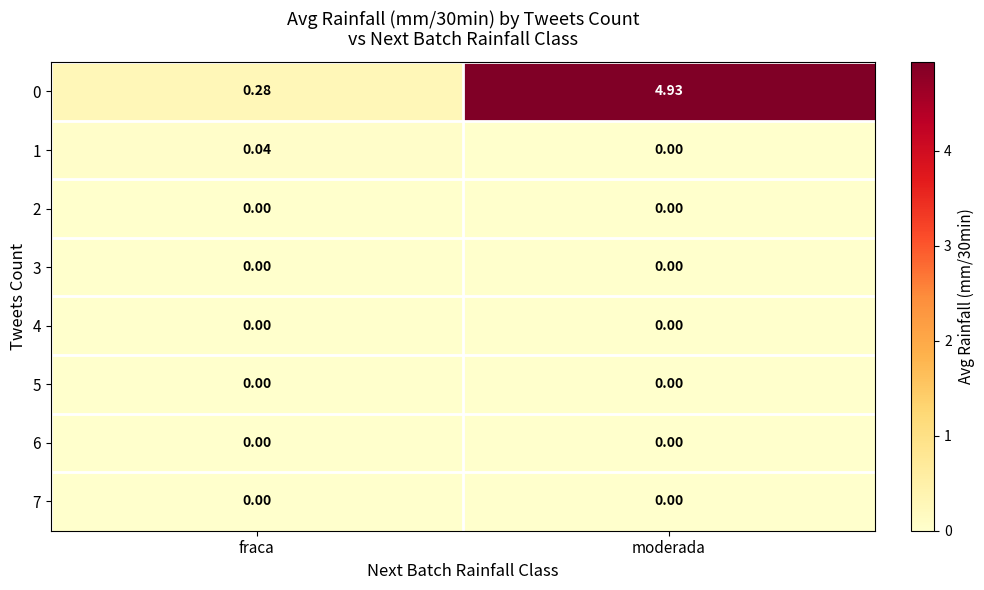

Rank the categories by 1 value from lowest to highest.

moderada, fraca